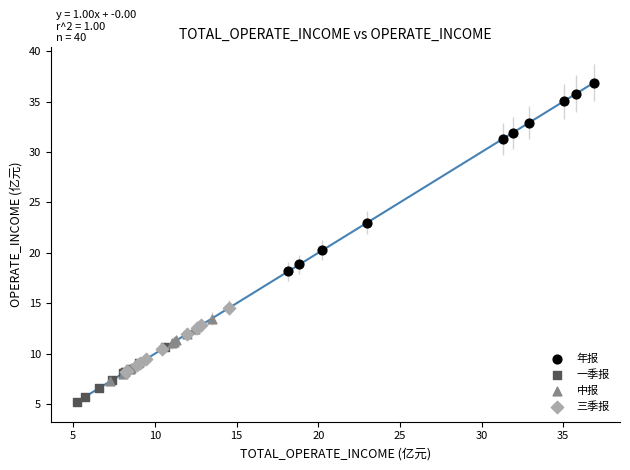

Which series has the widest spread of Y values?

年报